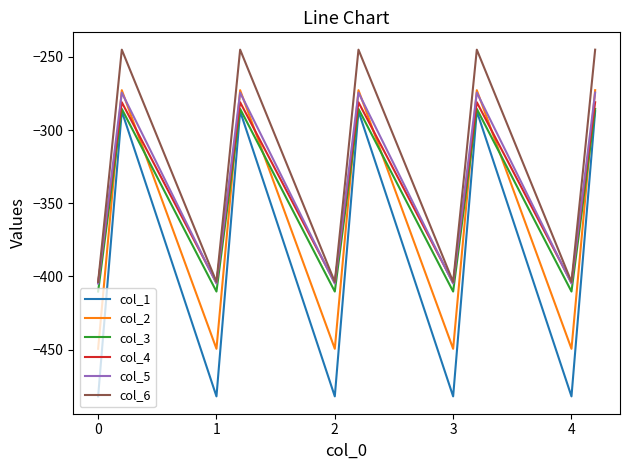

What is the difference between the maximum and minimum values in the col_1 series?

194.9